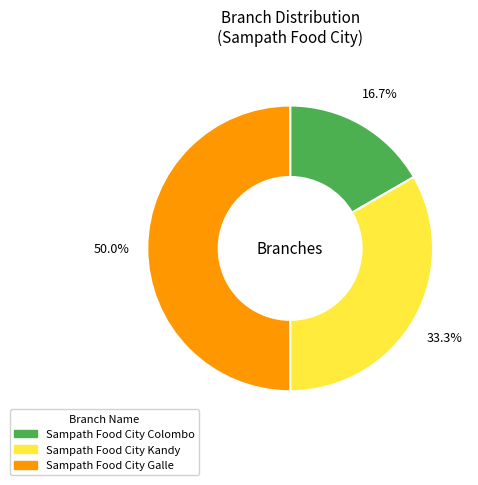

Is it true that Sampath Food City Colombo is 17% of the pie?

True